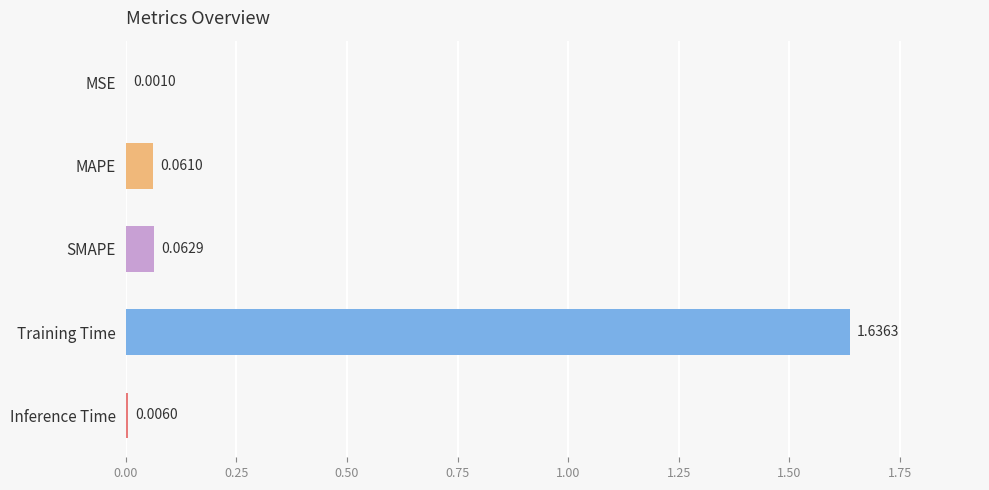

At which label is the value closest to 0?

MSE